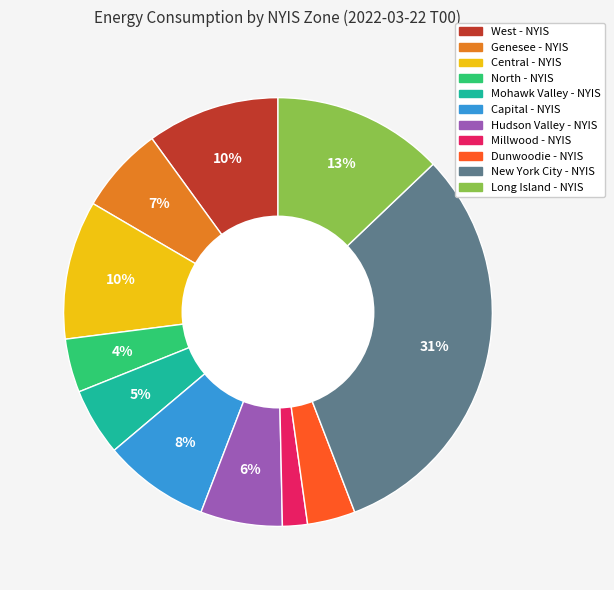

Do North - NYIS and Millwood - NYIS together represent more than half of the pie?

No